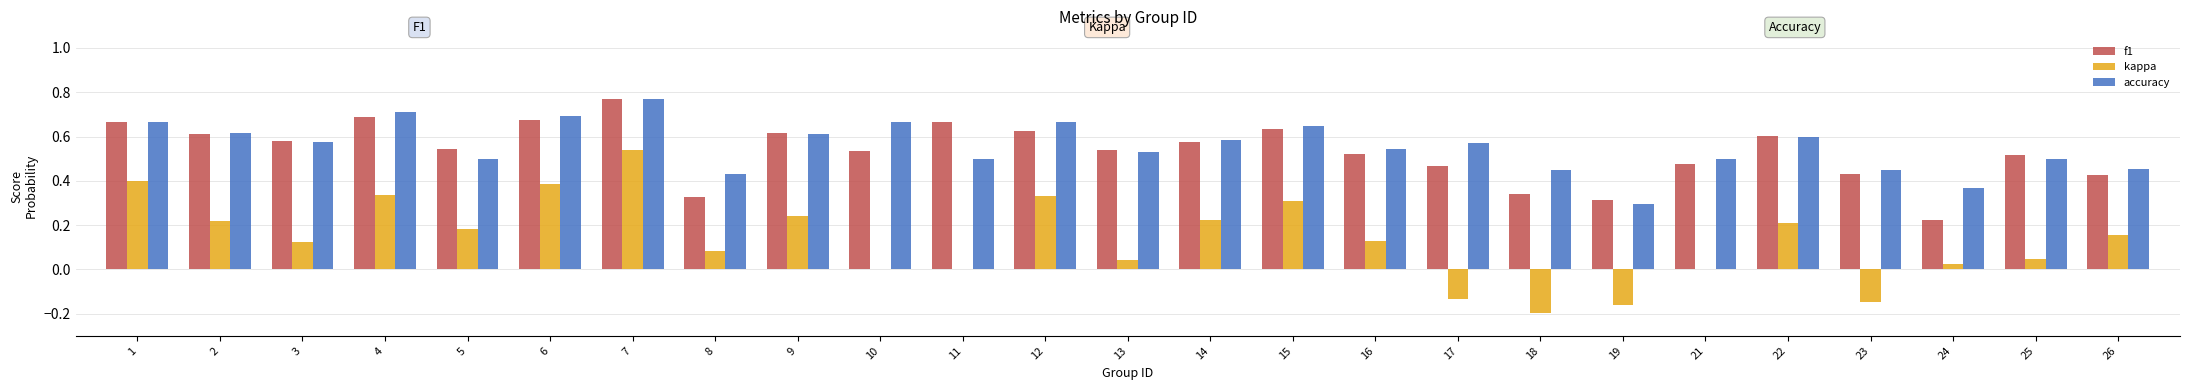

Between 8 and 12, which series saw the biggest shift?

f1